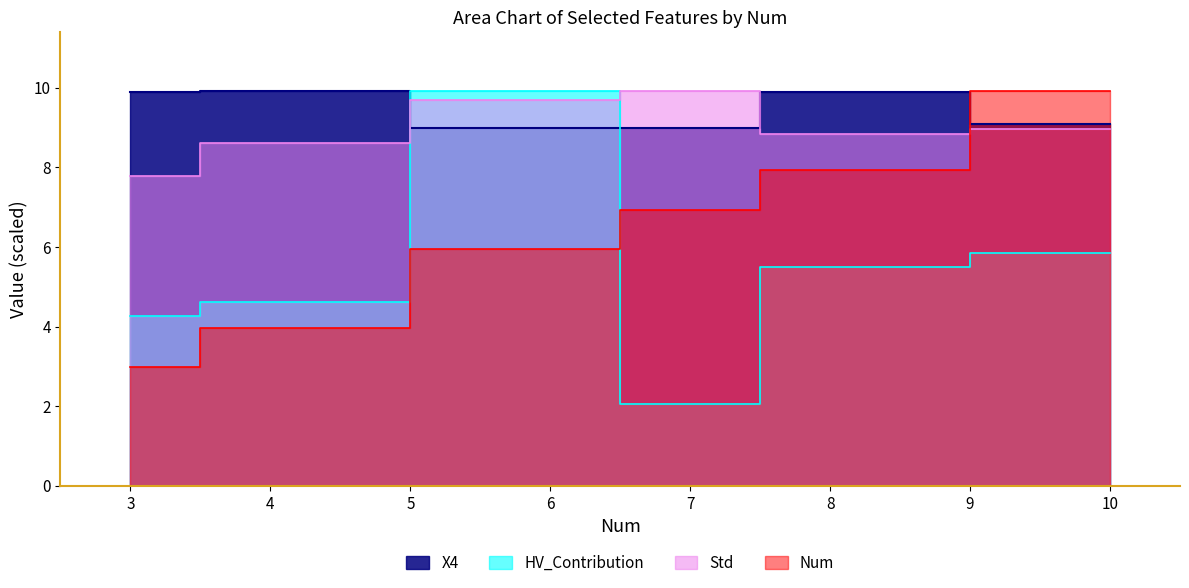

At which label does X4 reach its minimum?

6